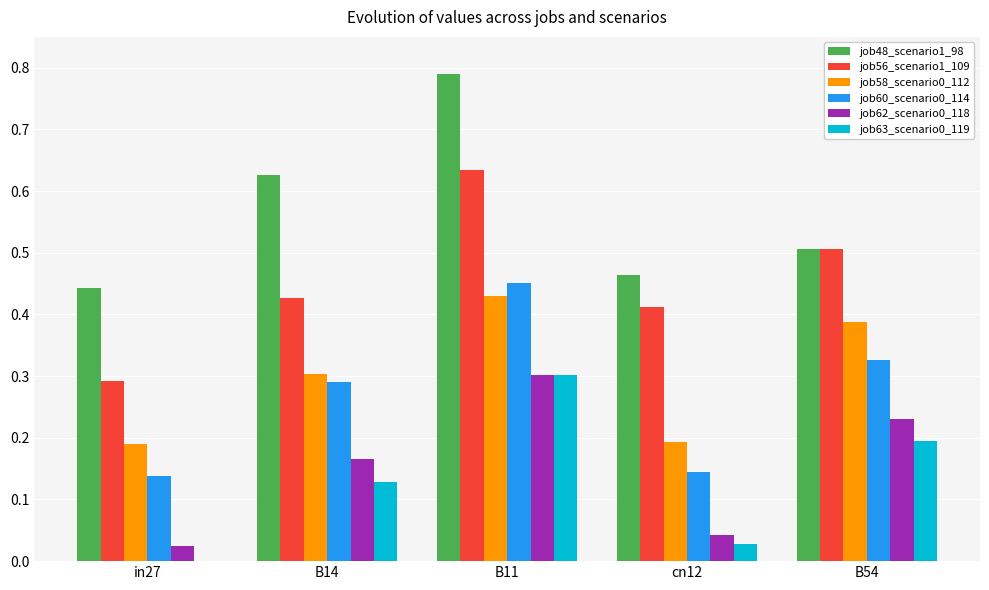

What is the sum of all job60_scenario0_114 values?

1.3